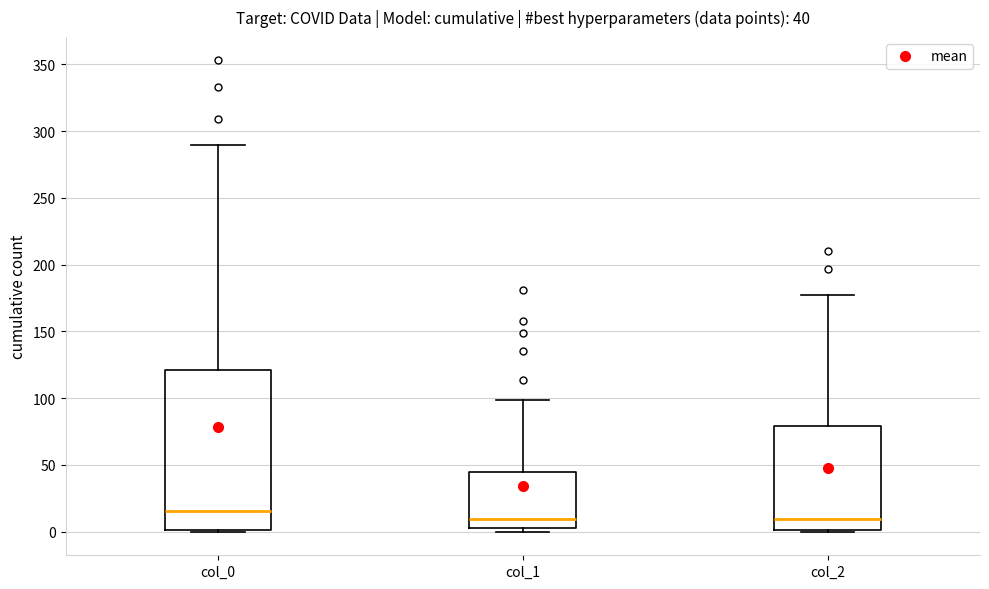

Which box is the tallest, from its lower edge to its upper edge?

col_0